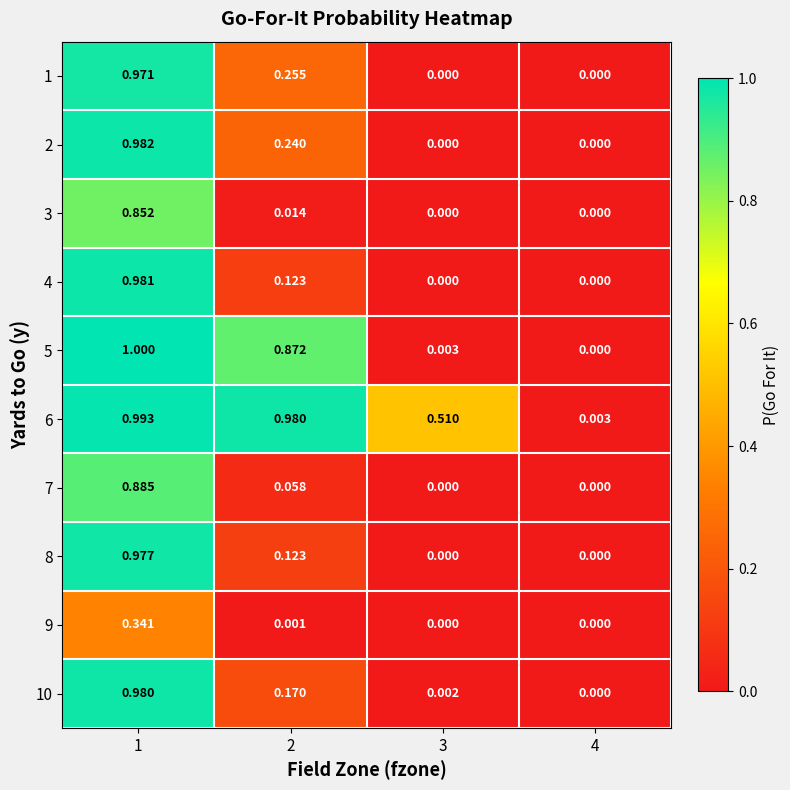

Is the value of 3 at 4 greater than the value of 6 at 3?

No